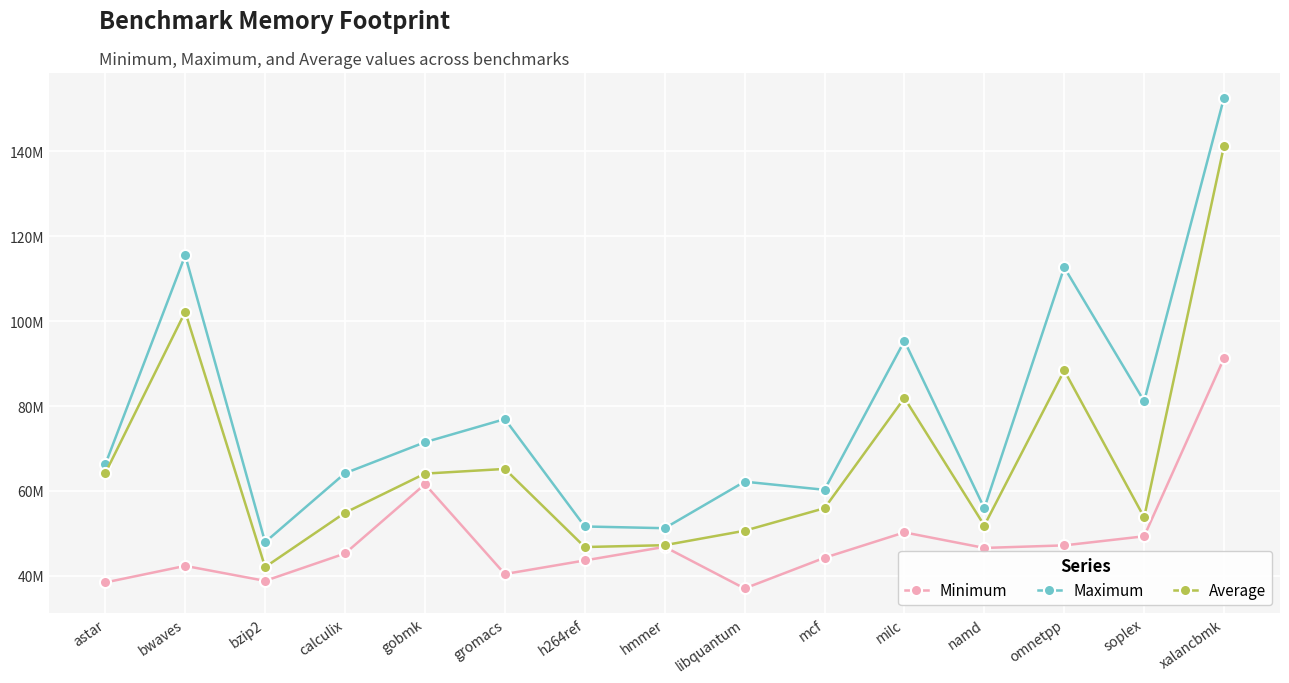

Reading left to right, what are all the values shown in this chart?

Minimum: astar=38459696.0	bwaves=42366711.0	bzip2=38837794.0	calculix=45285771.0	gobmk=61600960.0	gromacs=40447263.0	h264ref=43645159.0	hmmer=46845136.0	libquantum=37049524.0	mcf=44274386.0	milc=50250667.0	namd=46592923.0	omnetpp=47193485.0	soplex=49334298.0	xalancbmk=91292791.0
Maximum: astar=66271485.0	bwaves=115470763.0	bzip2=47959268.0	calculix=64182894.0	gobmk=71483076.0	gromacs=76930113.0	h264ref=51645379.0	hmmer=51238044.0	libquantum=62196320.0	mcf=60278658.0	milc=95329639.0	namd=55944403.0	omnetpp=112643991.0	soplex=81140830.0	xalancbmk=152639873.0
Average: astar=64203643.1	bwaves=102177328.1	bzip2=42088905.2	calculix=54883486.6	gobmk=64090230.1	gromacs=65195183.6	h264ref=46803639.2	hmmer=47237670.7	libquantum=50638457.7	mcf=55945417.9	milc=81889749.5	namd=51869571.7	omnetpp=88381438.1	soplex=53790349.1	xalancbmk=141331720.5